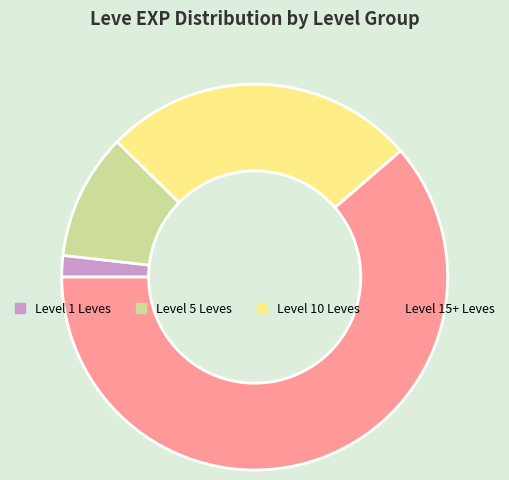

Is there a majority slice in this chart?

Yes